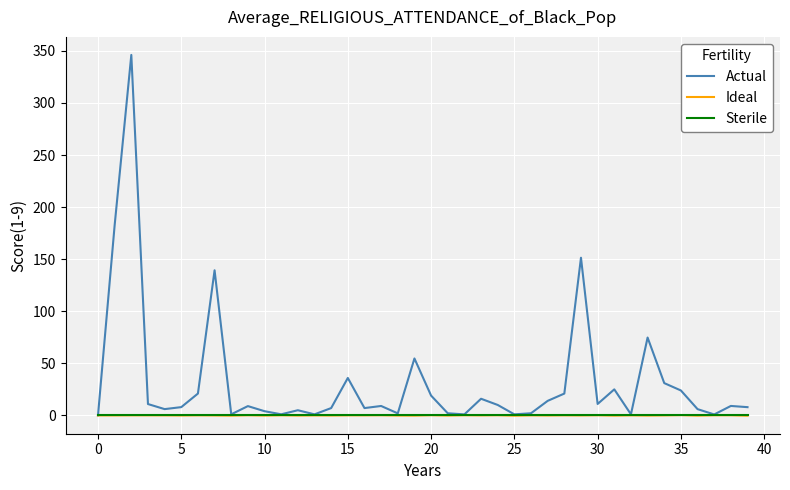

Which series has the widest spread of values?

Actual